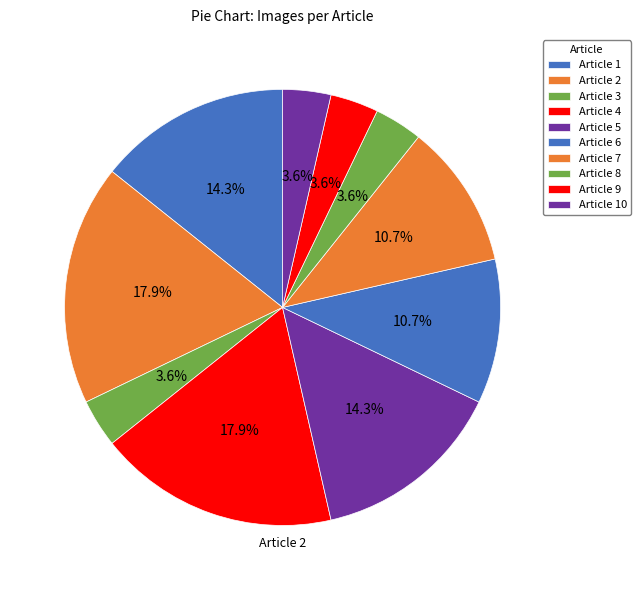

The Article 10 slice represents 4% of the pie. True or false?

True